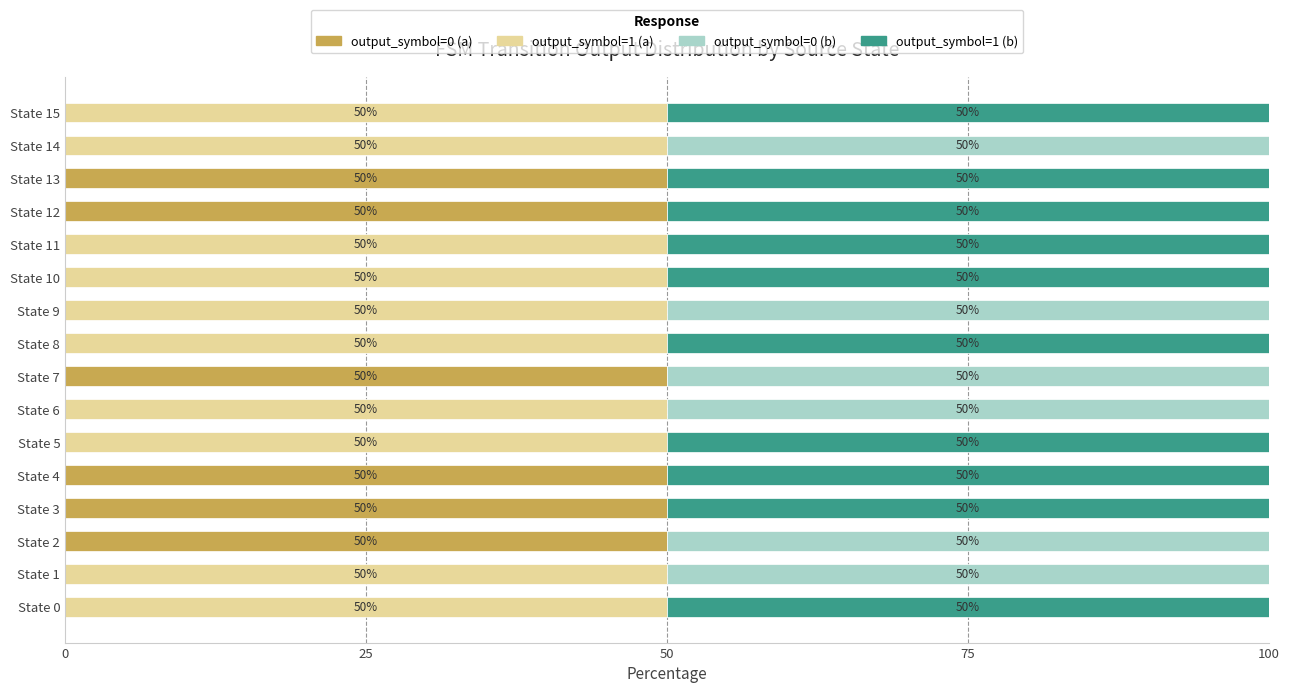

What is the maximum value for output_symbol=0 (a)?

50